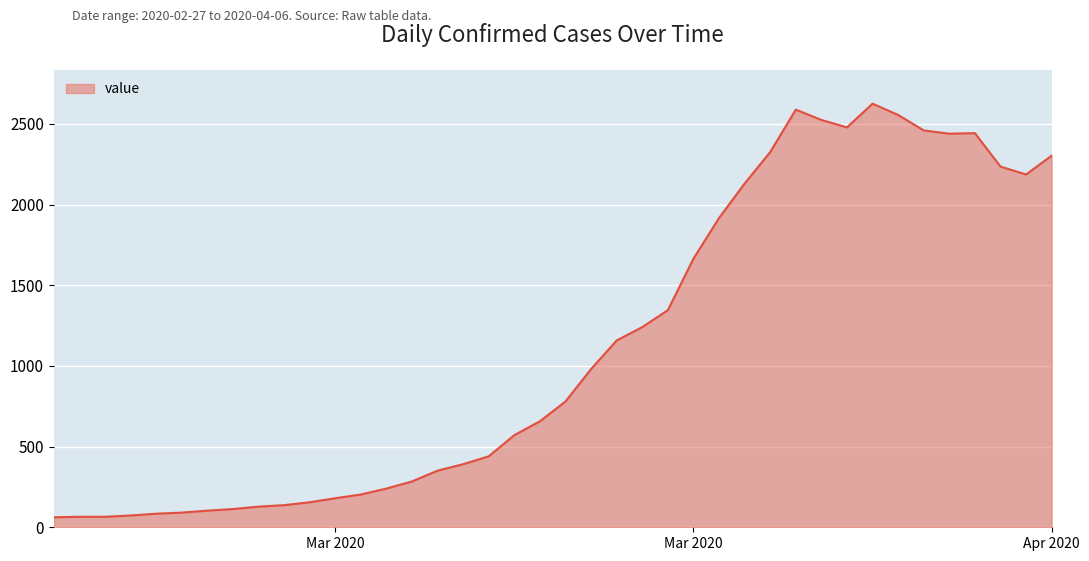

What is the smallest value displayed?

62